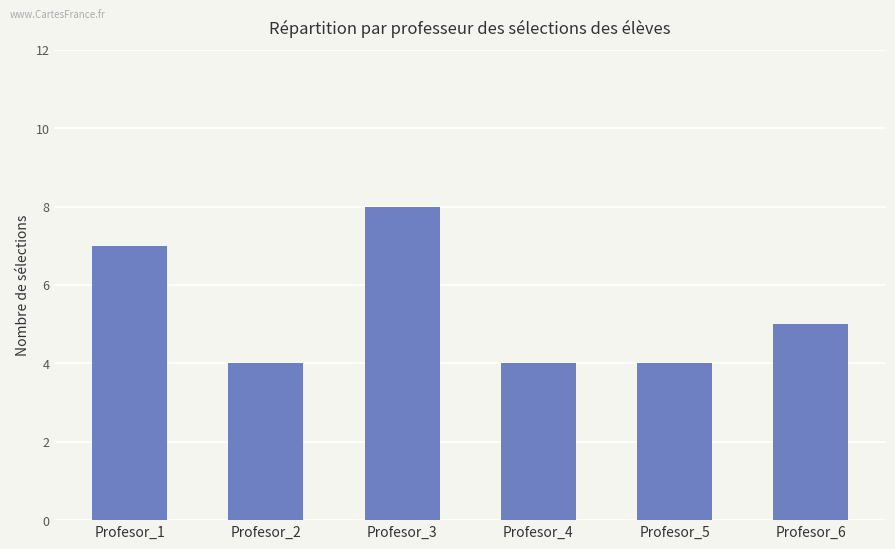

What is the smallest value displayed?

4